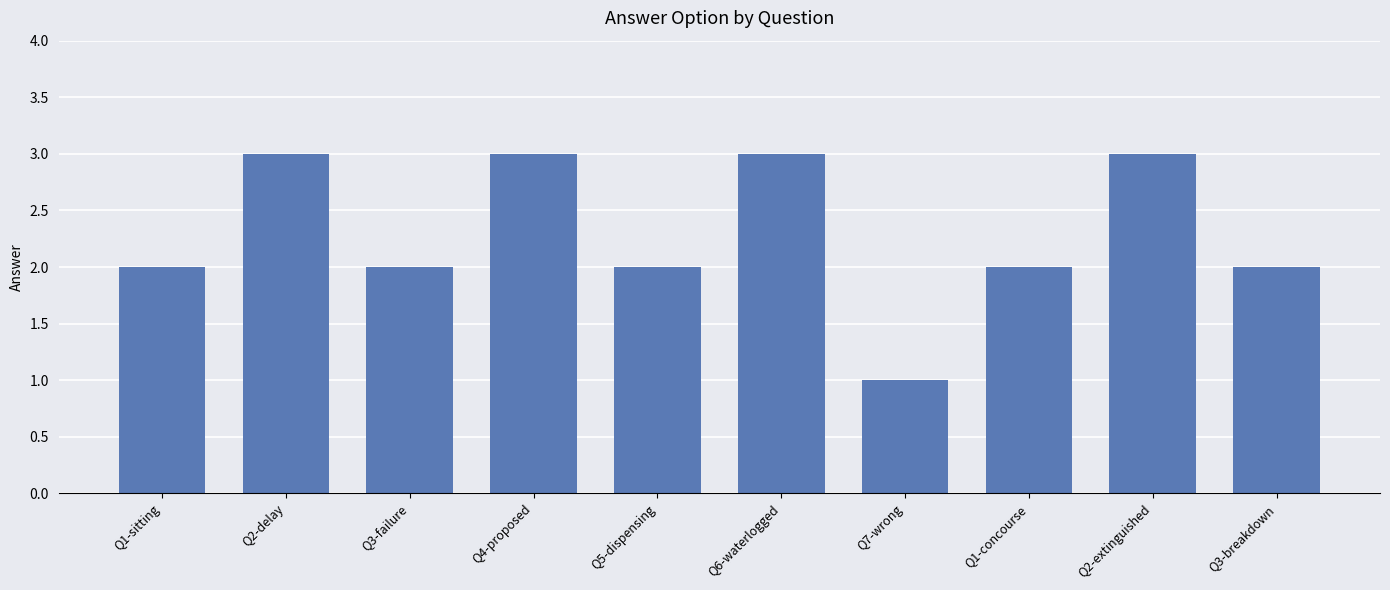

What is the difference between the values at Q1-sitting and Q4-proposed?

1